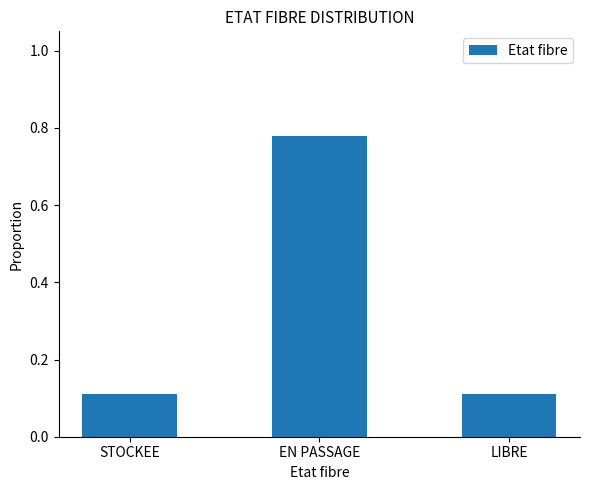

Which category has the highest value across all series?

EN PASSAGE